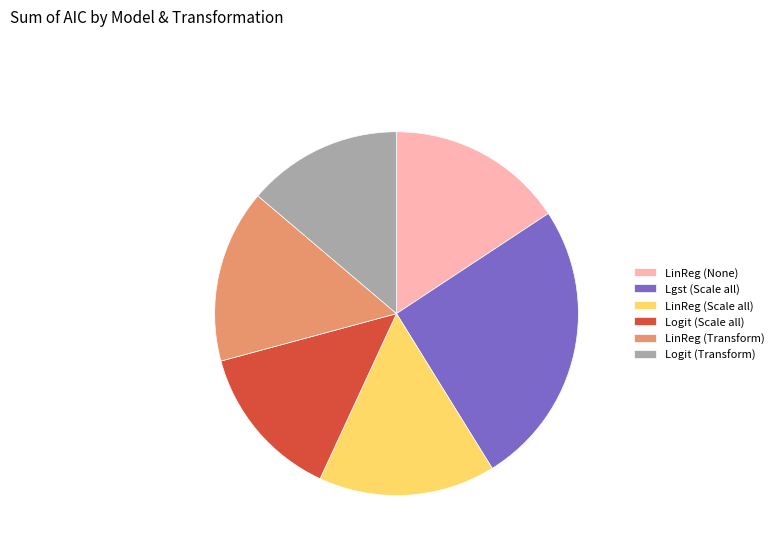

Is it true that LinReg (Scale all) is 16% of the pie?

True